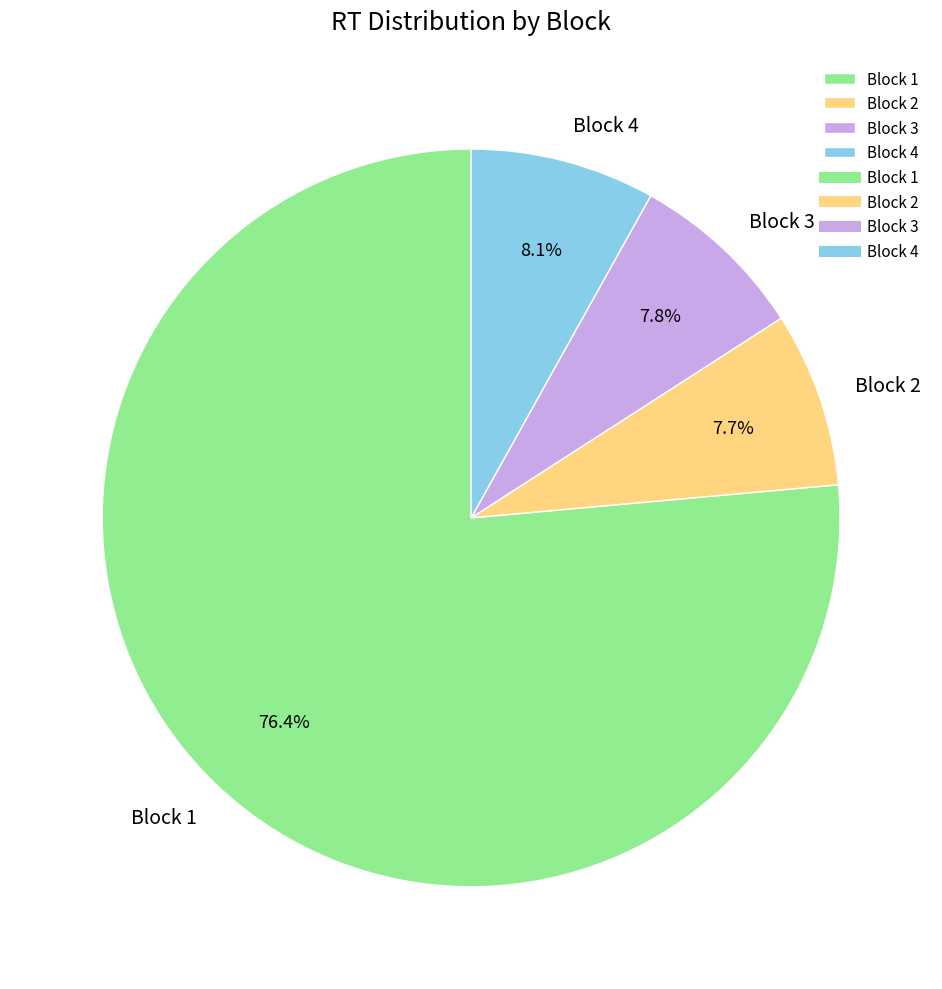

Which slice is the largest?

Block 1